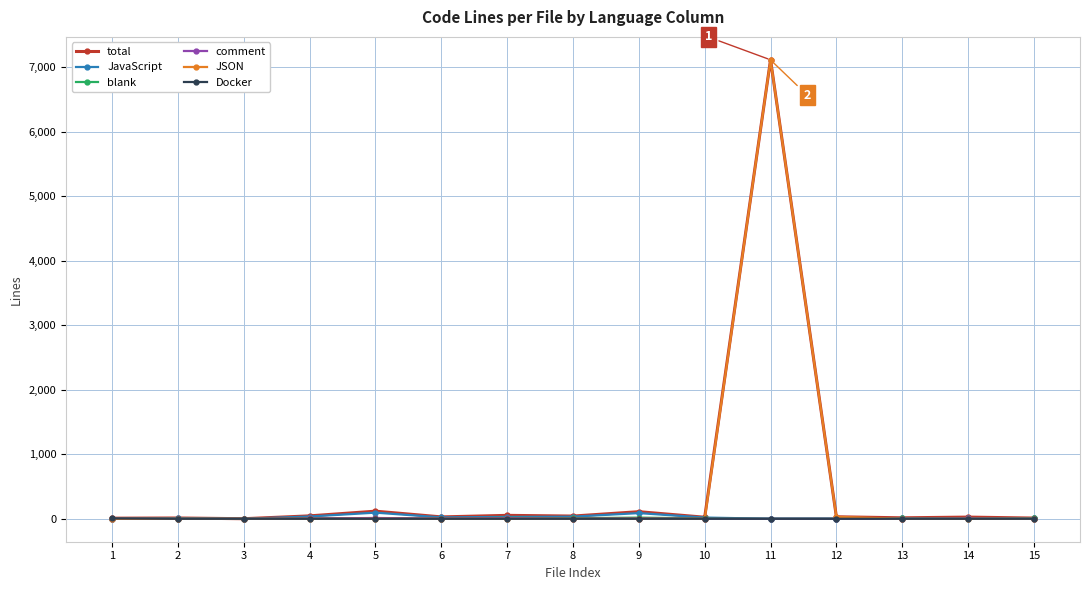

What is the sum of all comment values?

46